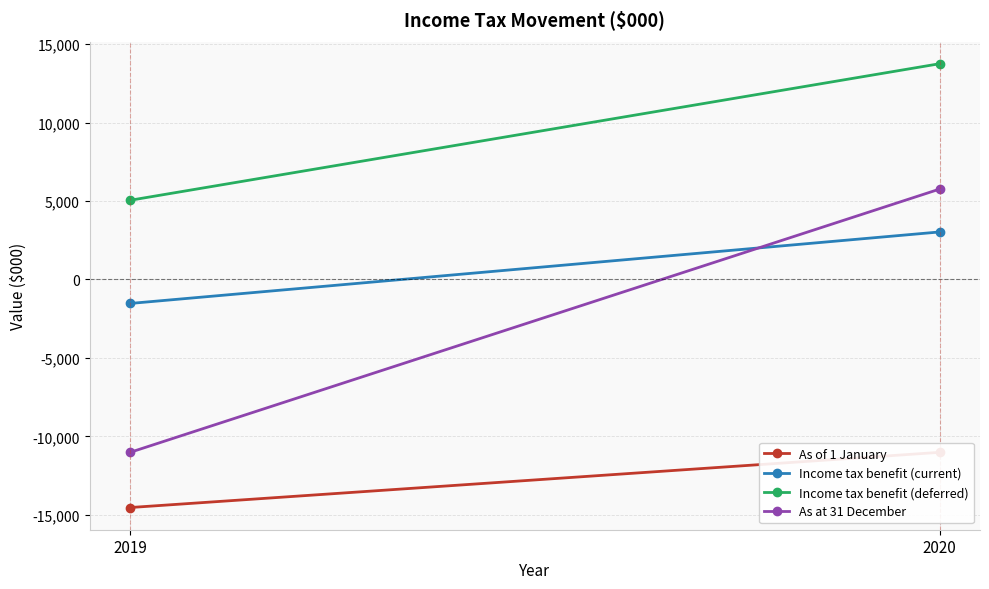

At which label is Income tax benefit (deferred) closest to 9396?

2019